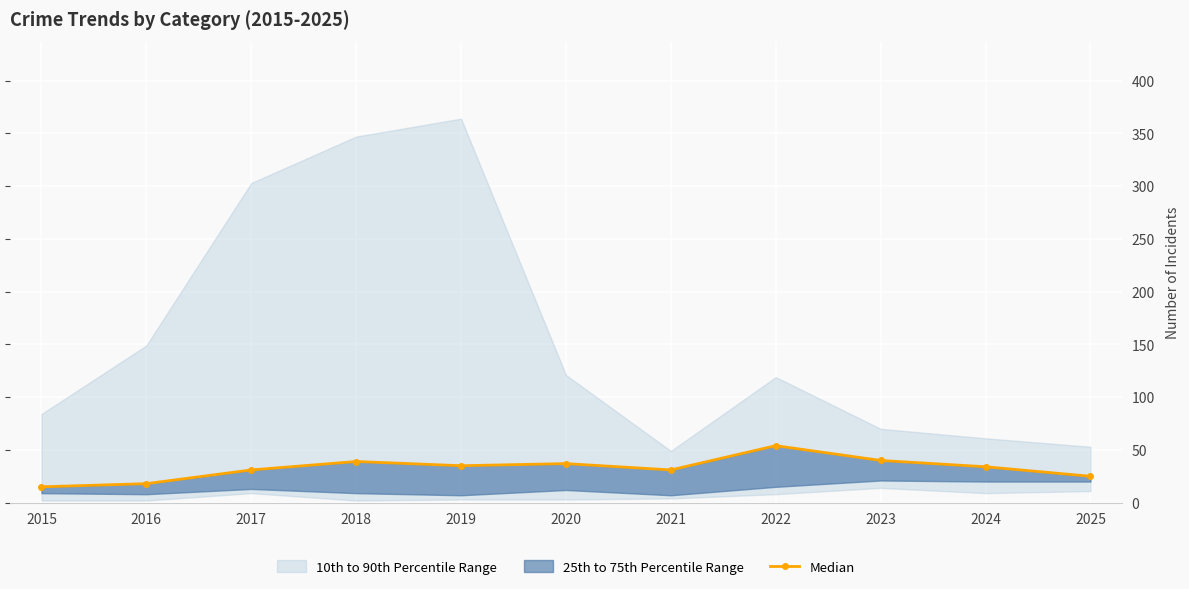

What is the smallest value displayed?

15